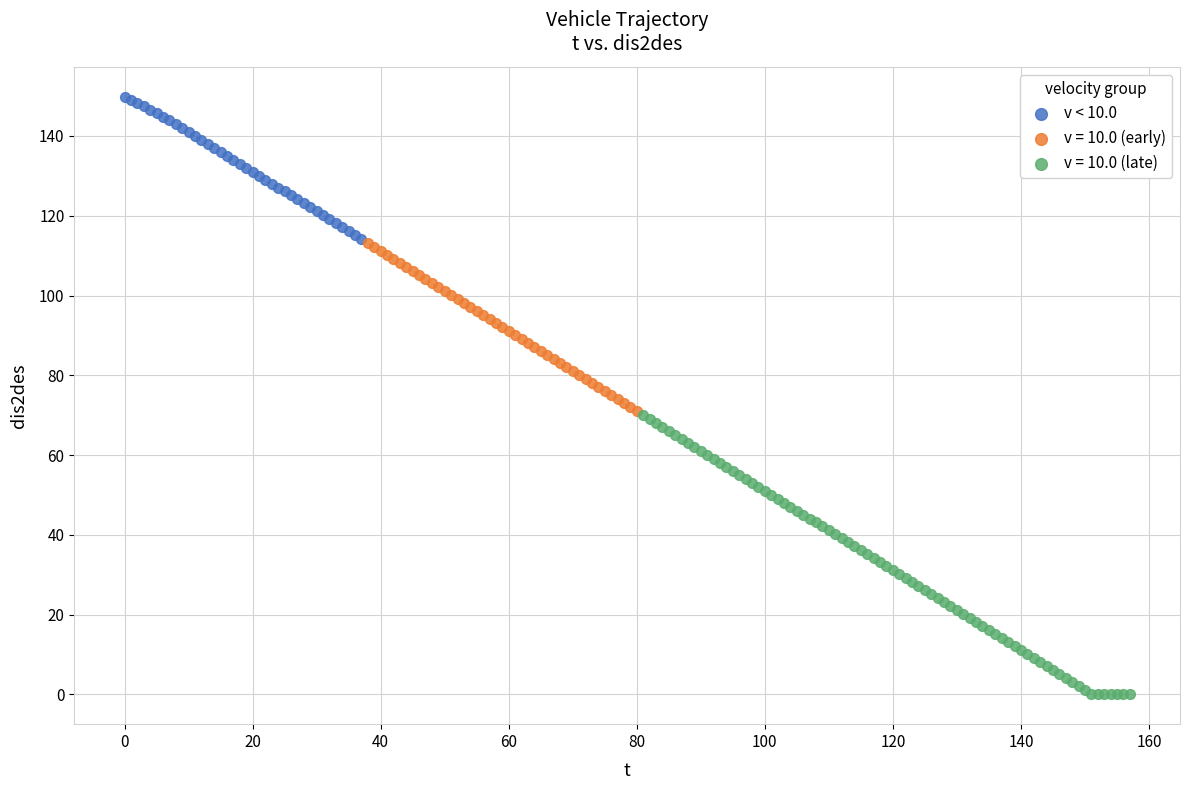

Which series has the largest Y range (max minus min)?

v = 10.0 (late)